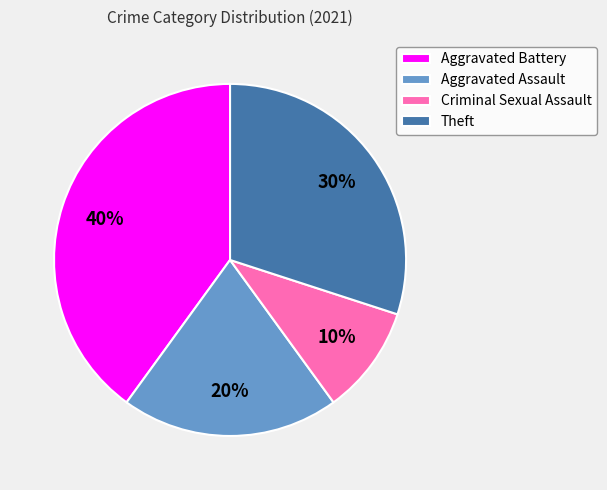

What is the ratio of the value at Theft to the value at Aggravated Assault?

1.5